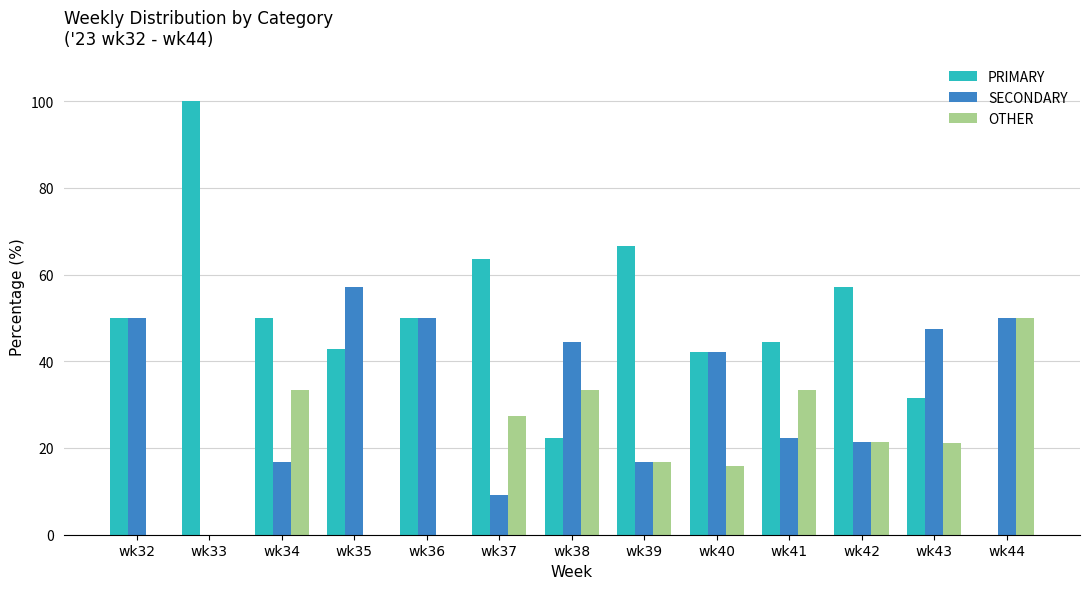

What is the highest value of the OTHER series?

50.0